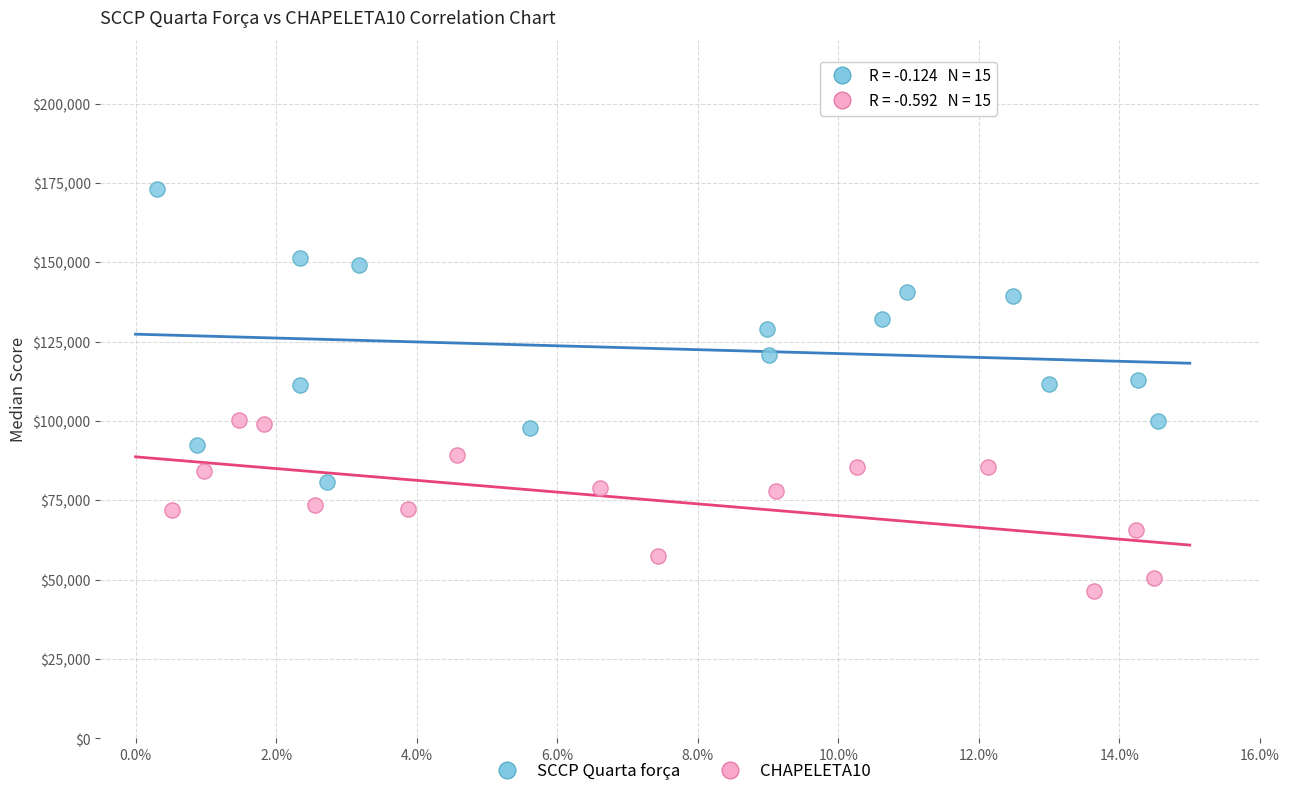

Which series reaches the minimum Y coordinate?

CHAPELETA10